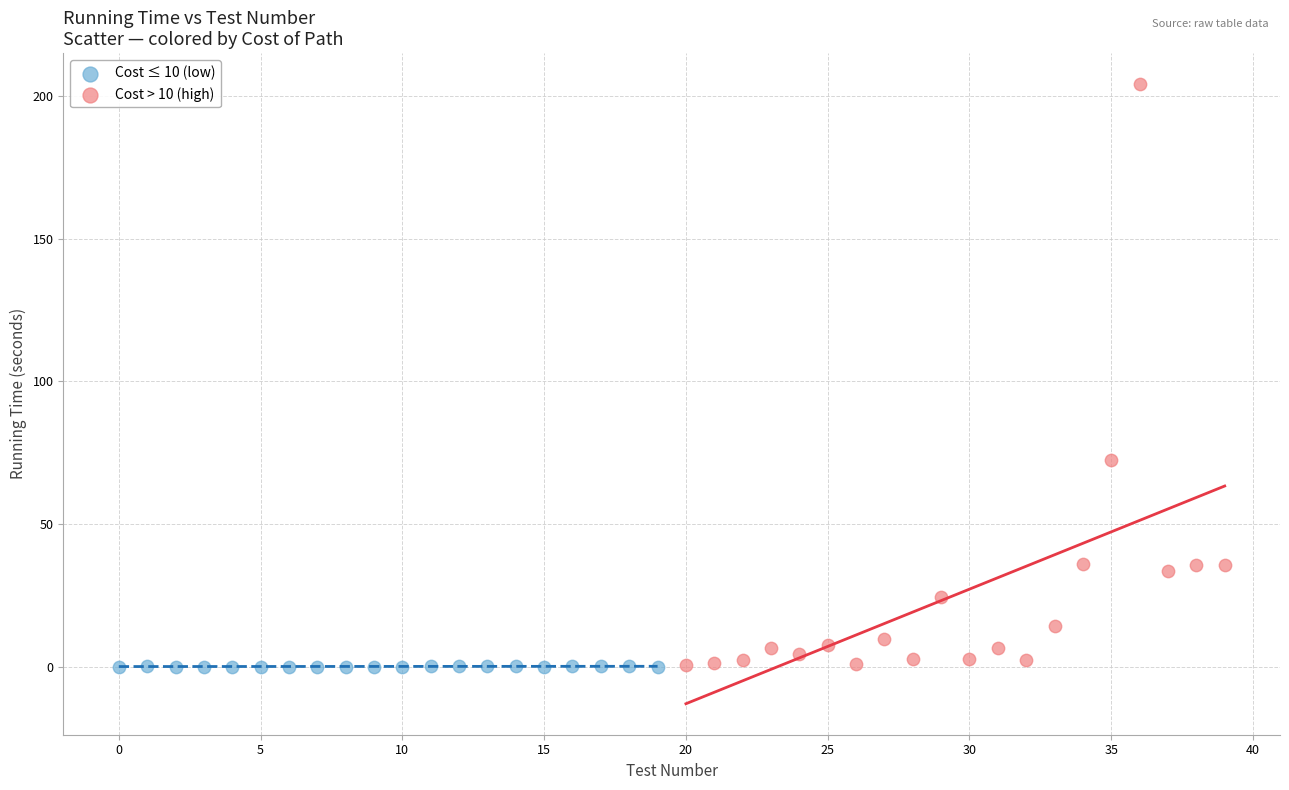

What are all the series names shown in the legend?

Cost ≤ 10 (low), Cost > 10 (high)